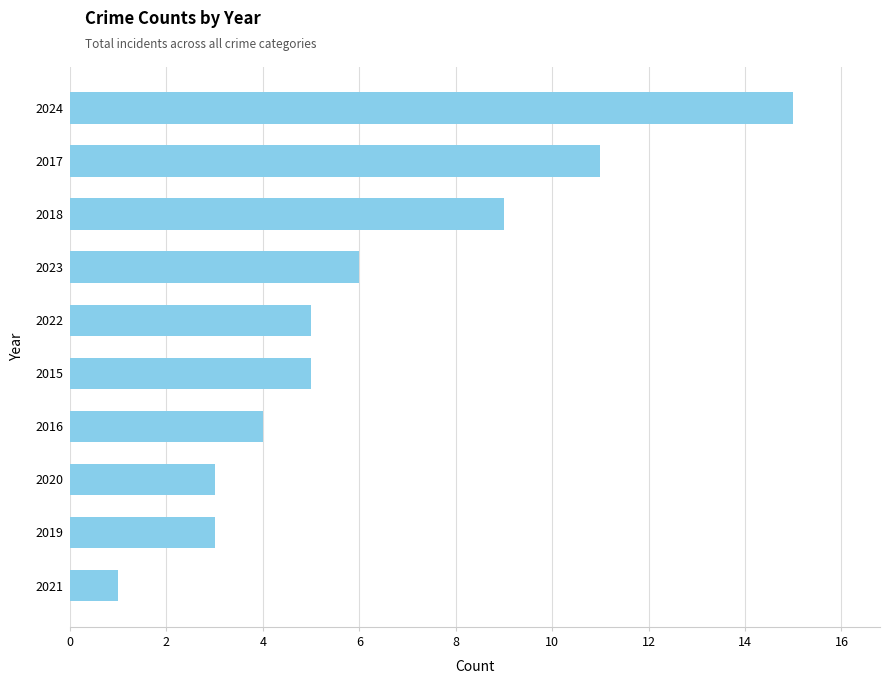

Reading bottom to top, list all the values displayed in this chart.

2021=1	2019=3	2020=3	2016=4	2015=5	2022=5	2023=6	2018=9	2017=11	2024=15